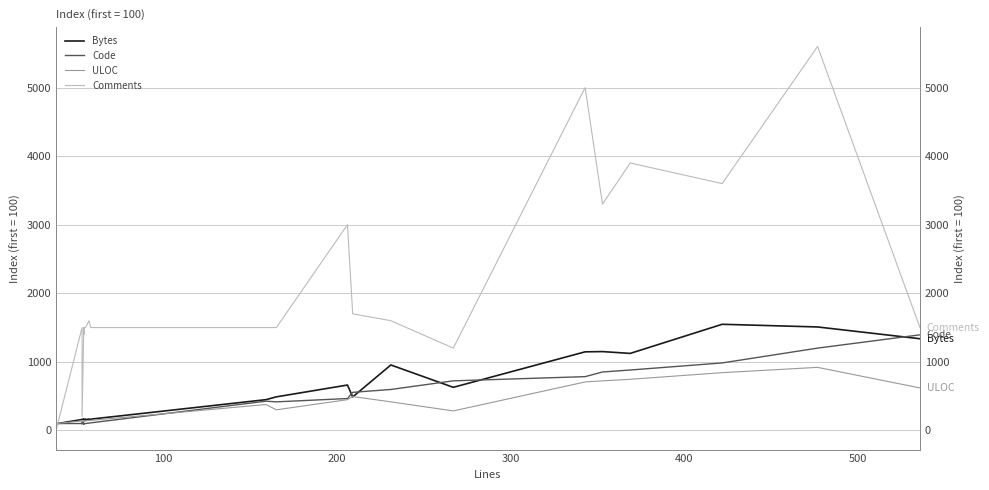

Reading left to right, extract all data points from this chart.

Bytes: 100.0	96.0	159.0	155.1	154.9	153.7	158.1	158.8	158.5	159.3	151.9	158.3	156.1	157.2	155.2	155.2	153.0	159.4	159.5	155.4	153.2	155.7	157.8	159.6	155.8	165.7	160.9	166.7	448.2	489.1	661.5	488.1	954.1	628.1	1145.8	1149.3	1122.7	1547.5	1508.5	1336.8
Code: 100.0	100.0	100.0	96.8	96.8	96.8	100.0	141.9	100.0	100.0	100.0	96.8	100.0	100.0	100.0	100.0	96.8	100.0	100.0	100.0	96.8	100.0	100.0	100.0	100.0	106.5	109.7	112.9	425.8	416.1	464.5	554.8	596.8	722.6	783.9	851.6	880.6	983.9	1200.0	1393.5
ULOC: 100.0	100.0	138.7	135.5	135.5	135.5	138.7	125.8	138.7	135.5	135.5	135.5	135.5	138.7	138.7	138.7	135.5	138.7	138.7	138.7	135.5	138.7	138.7	138.7	138.7	145.2	145.2	148.4	377.4	300.0	448.4	493.5	416.1	283.9	706.5	722.6	745.2	841.9	919.4	619.4
Comments: 0.0	0.0	1500.0	1500.0	1500.0	1500.0	1500.0	200.0	1500.0	1400.0	1500.0	1500.0	1400.0	1500.0	1500.0	1500.0	1500.0	1500.0	1500.0	1500.0	1500.0	1500.0	1500.0	1500.0	1500.0	1600.0	1500.0	1500.0	1500.0	1500.0	3000.0	1700.0	1600.0	1200.0	5000.0	3300.0	3900.0	3600.0	5600.0	1500.0